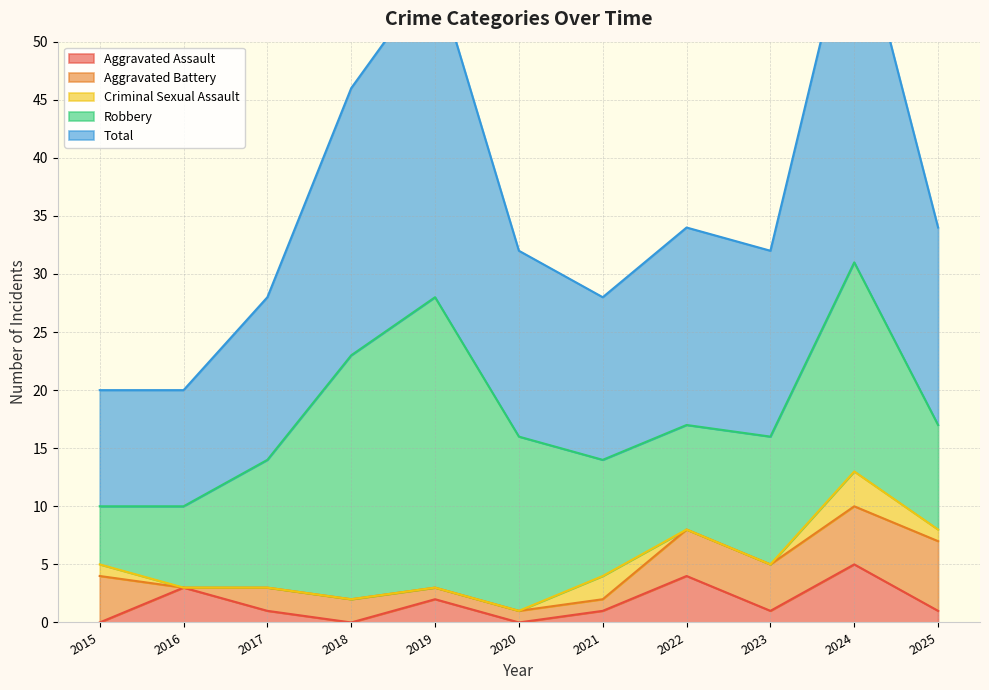

Between 2022 and 2019, which is larger?

2022